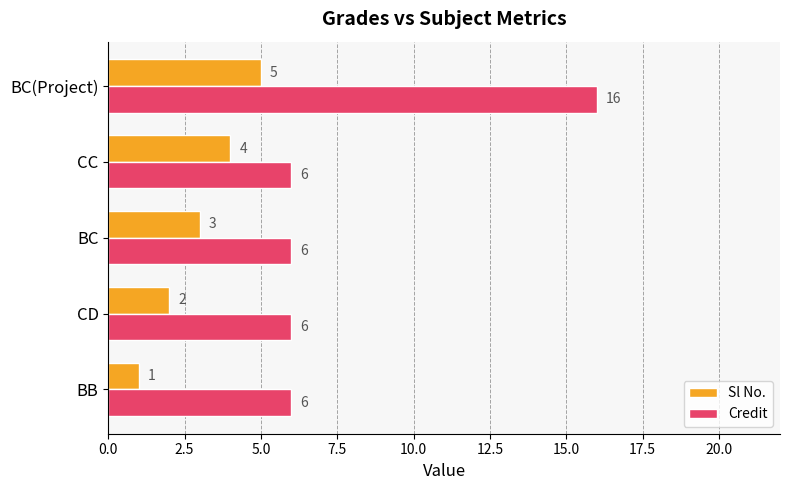

True or false: Credit has a value of 3 at BB.

False